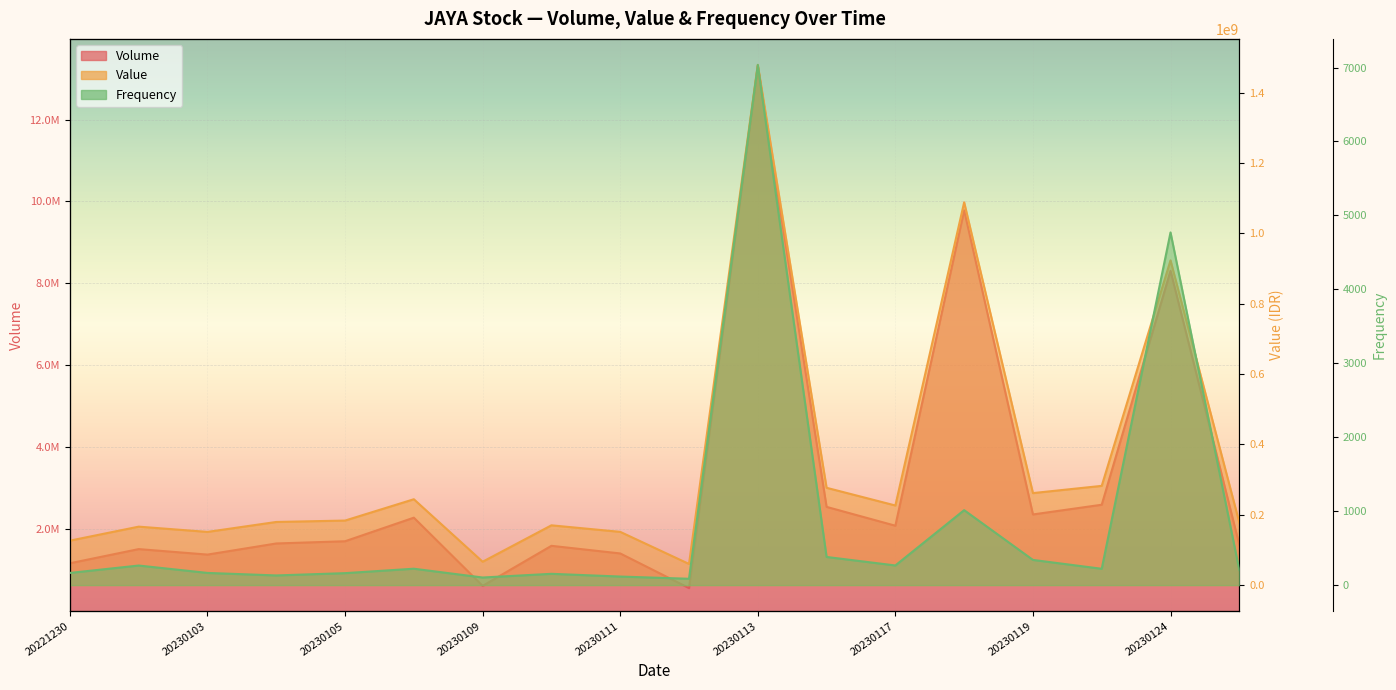

Between 20230113 and 20230124, which is larger?

20230113